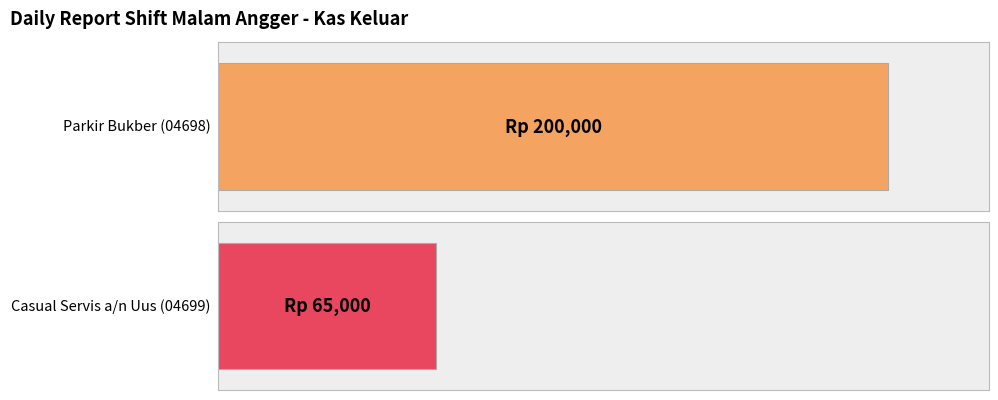

Count the number of data series in this chart.

1